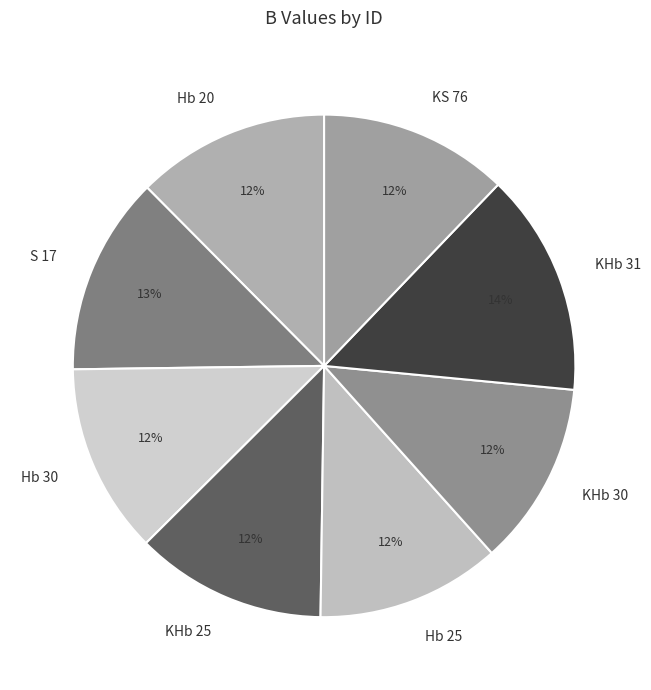

To the nearest percent, what is the average slice percentage?

12%